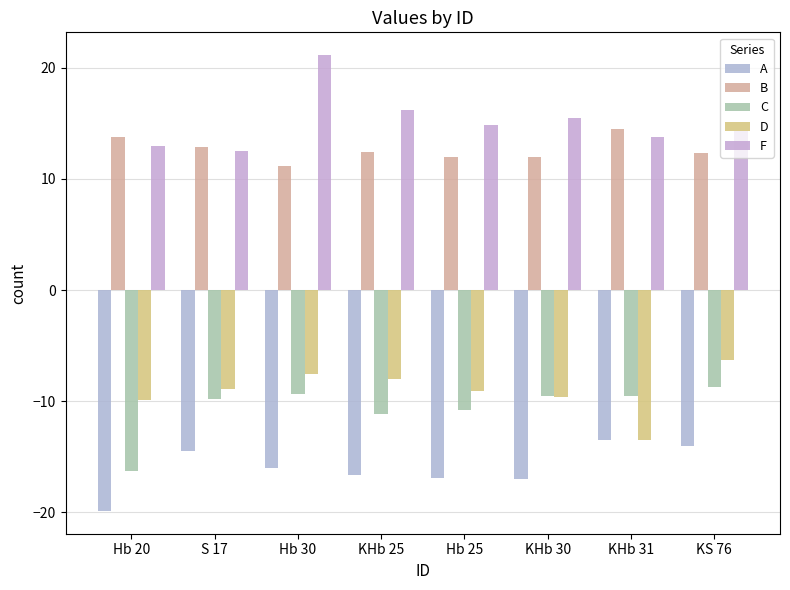

What is the difference between the second highest and minimum values in the F series?

3.7